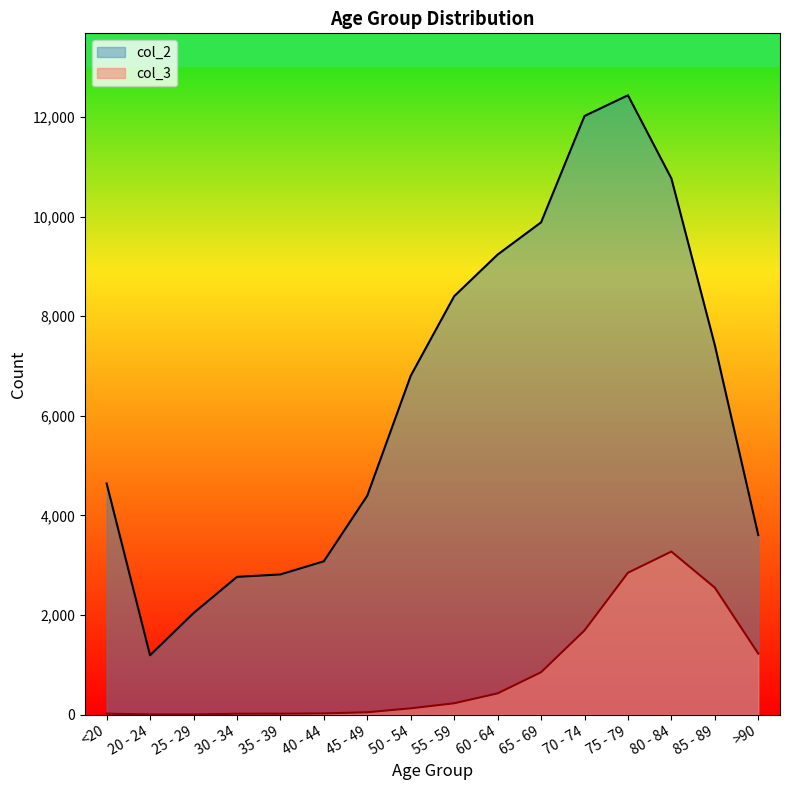

How many interior local peaks does the col_3 series have?

1